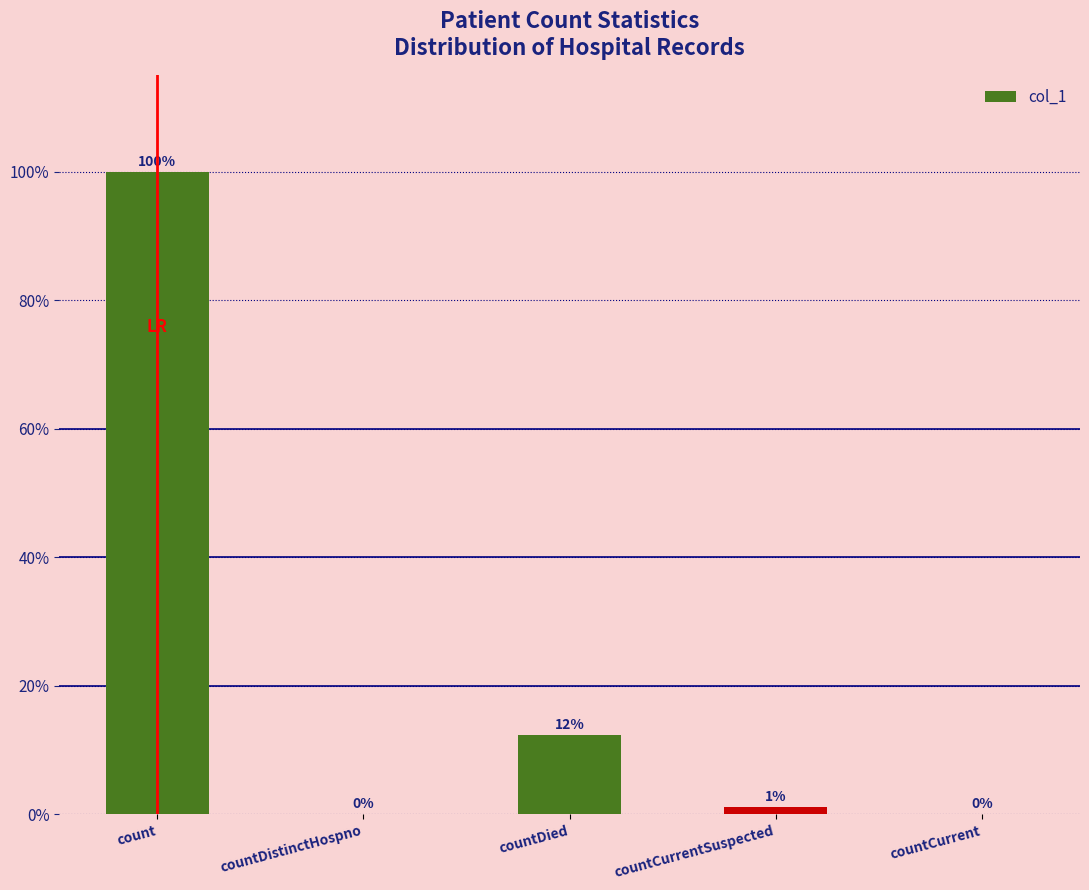

What is the label of the 3rd bar from the left?

countDied